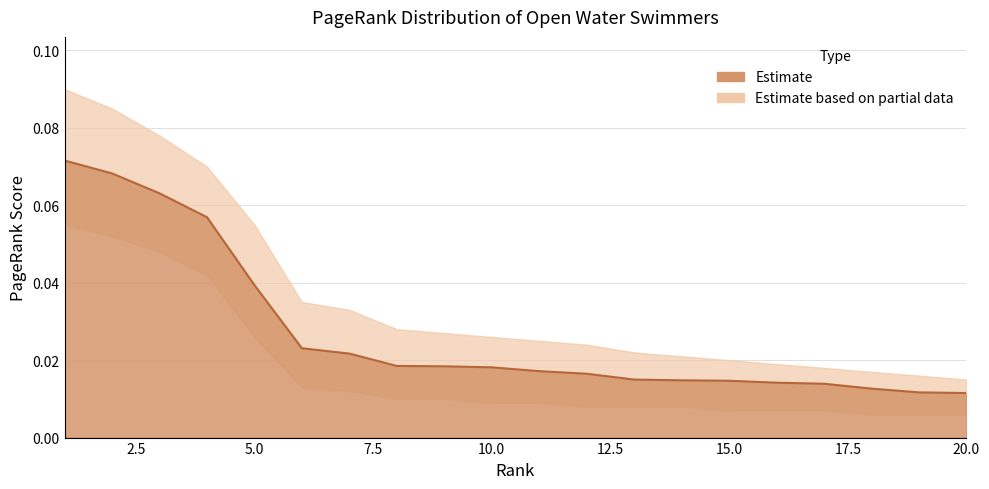

Reading left to right, list all the values displayed in this chart.

1=0.1	2=0.1	3=0.1	4=0.1	5=0.0	6=0.0	7=0.0	8=0.0	9=0.0	10=0.0	11=0.0	12=0.0	13=0.0	14=0.0	15=0.0	16=0.0	17=0.0	18=0.0	19=0.0	20=0.0